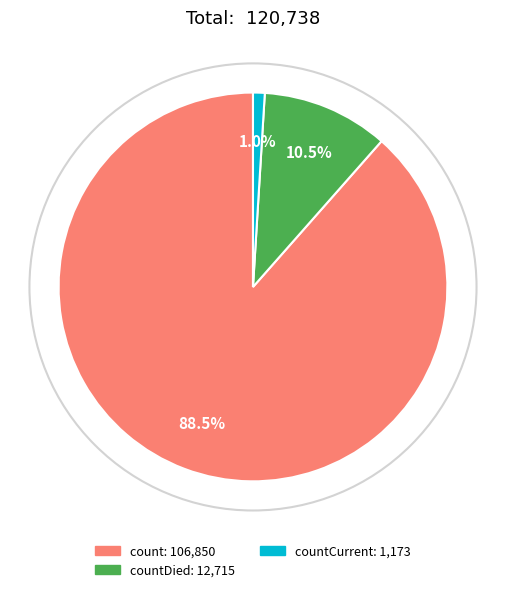

Is there a majority slice in this chart?

Yes